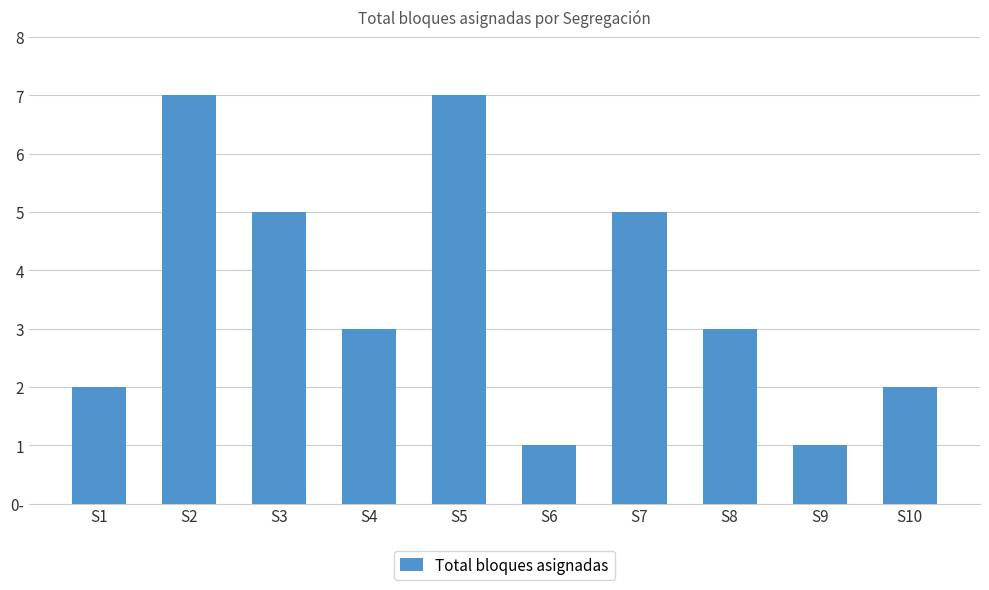

Where does the data first go above 3?

S2